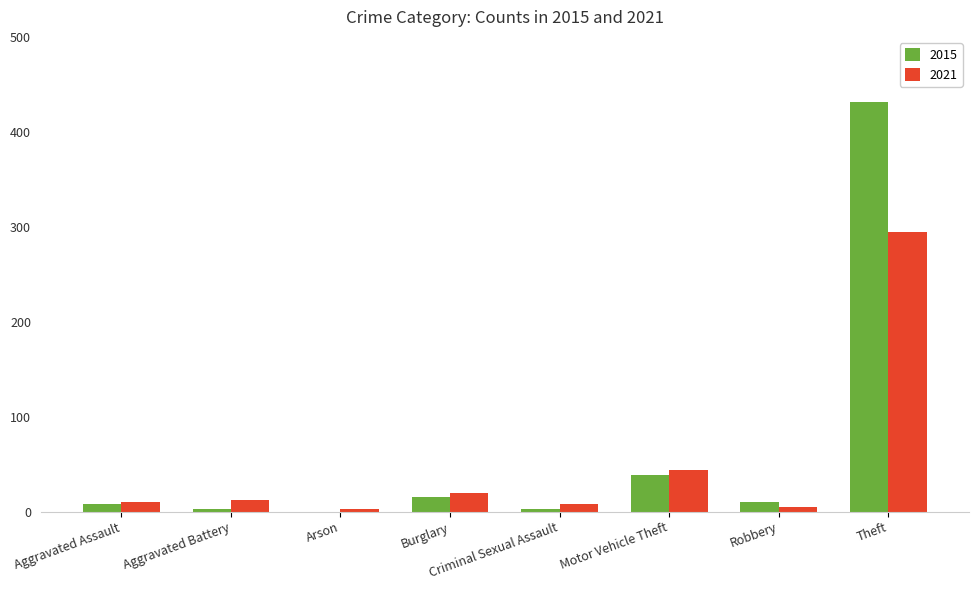

Where is 2021 nearest to the value 149?

Motor Vehicle Theft